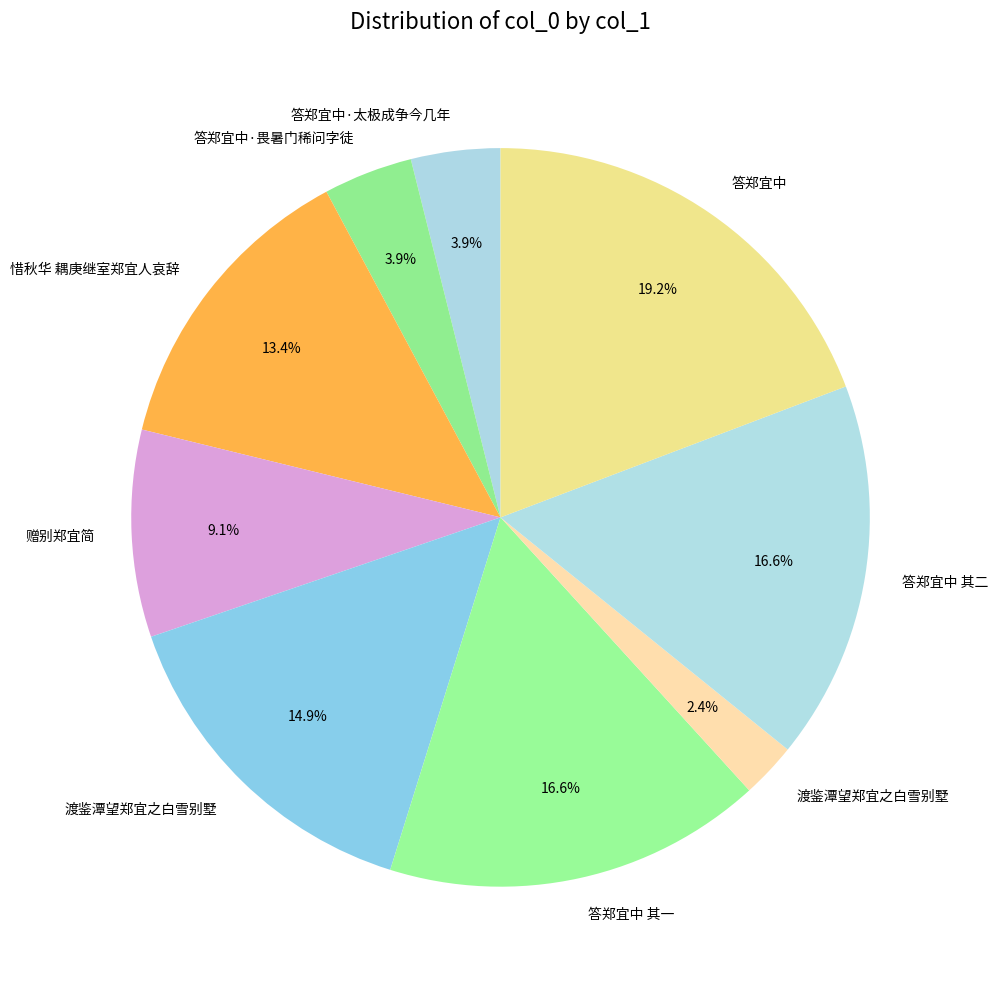

Count the number of slices in the pie.

9